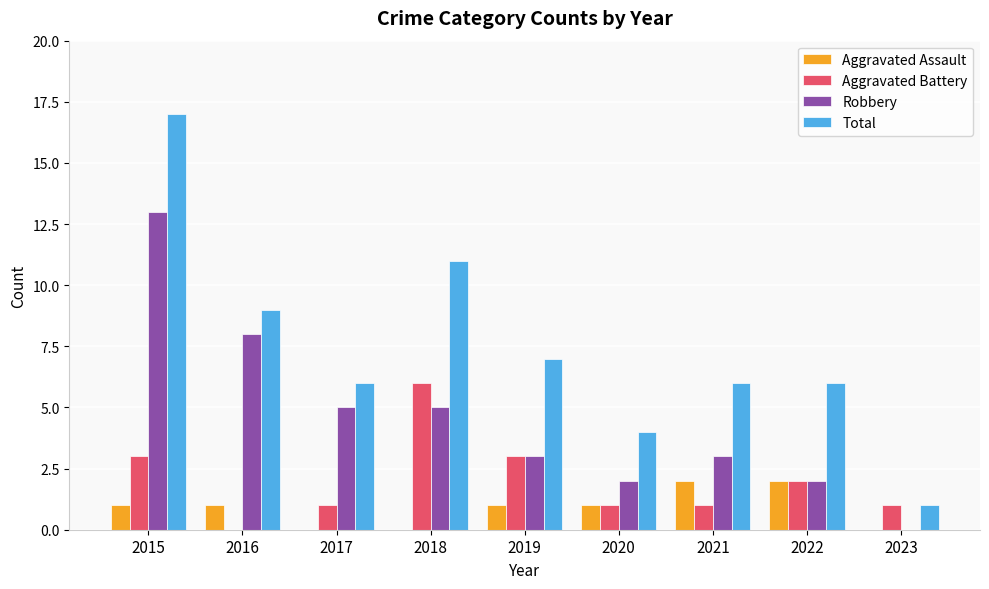

Count the number of categories in the chart.

9